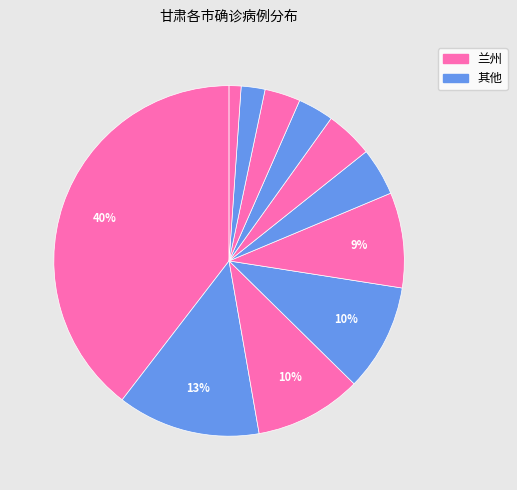

Which category has the biggest portion of the pie?

兰州